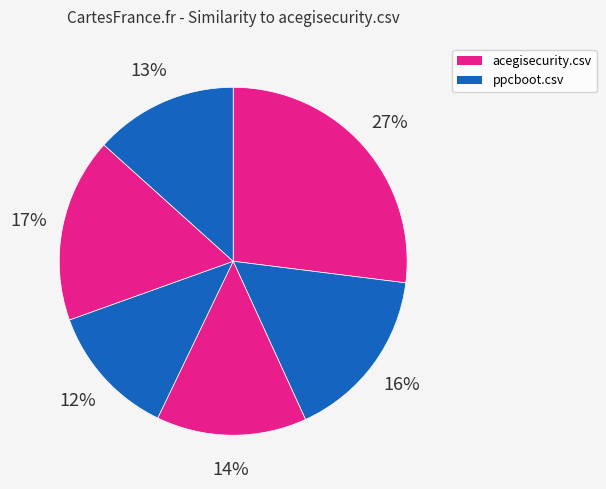

Count the number of slices in the pie.

6